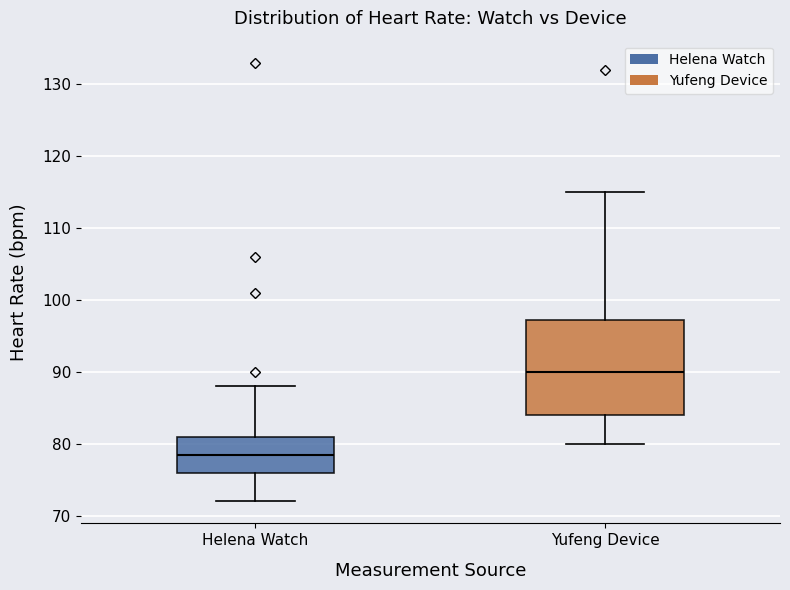

Which box is the tallest, from its lower edge to its upper edge?

Yufeng Device